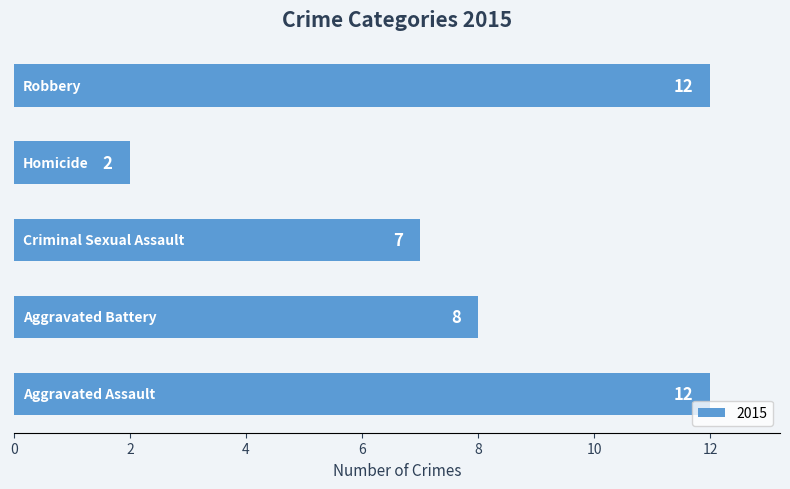

How many values are between 7 and 12?

4